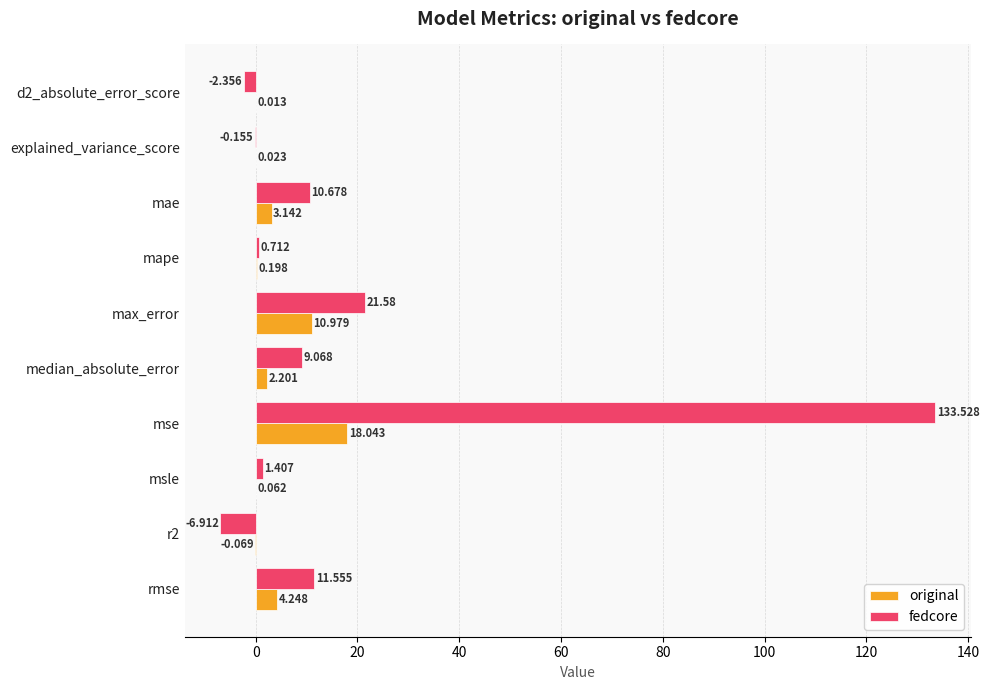

At which category is the sum across all series the highest?

mse